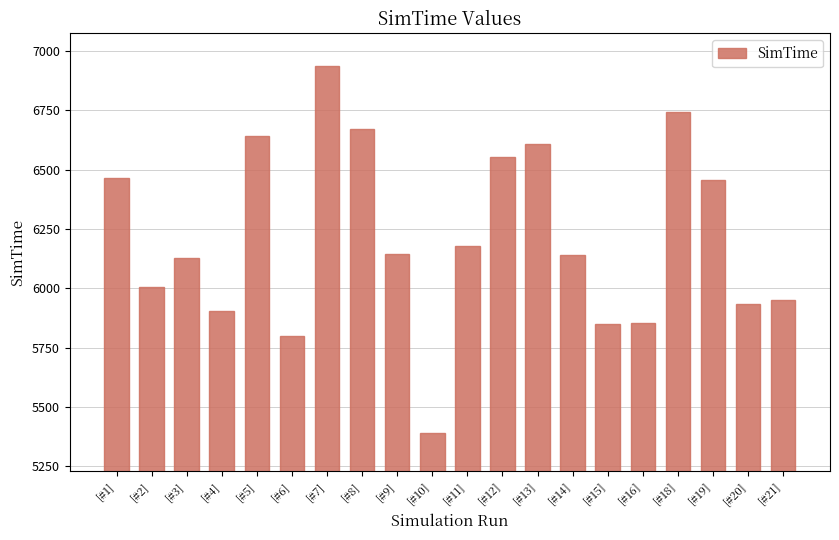

What position from the left is [#21]?

20